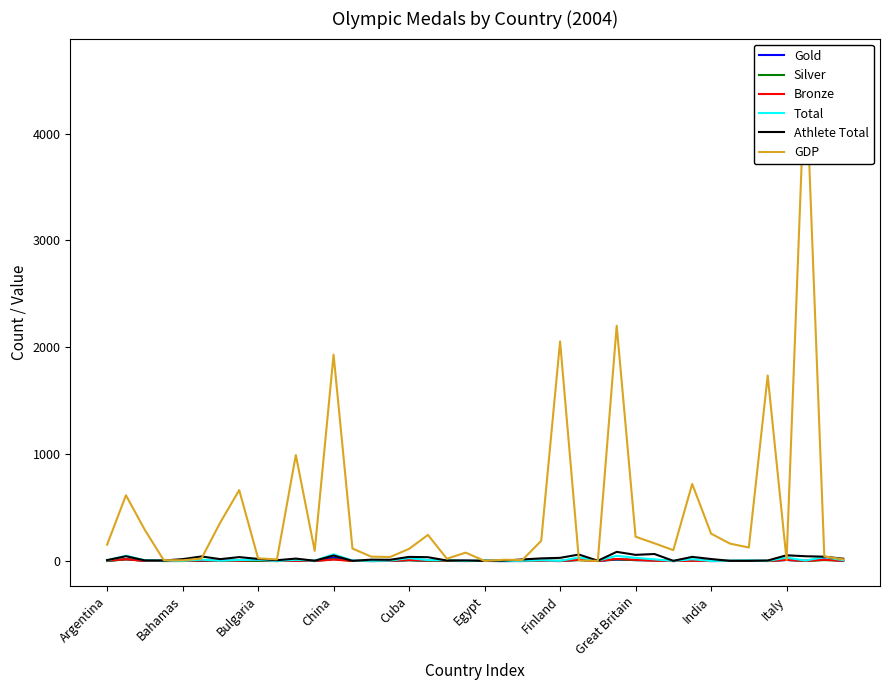

True or false: Athlete Total and Silver intersect in this chart.

False